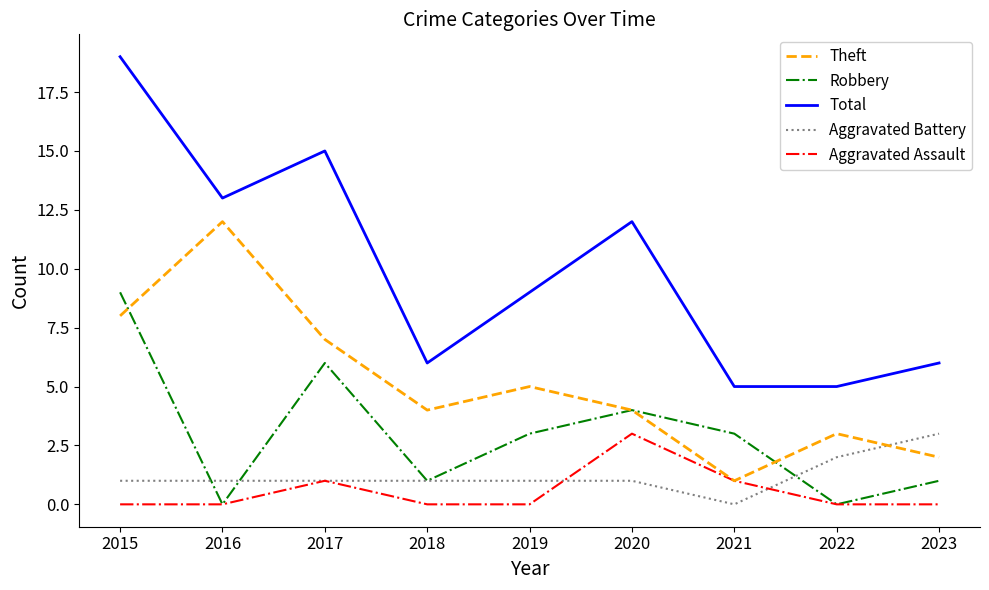

True or false: Total and Aggravated Assault cross at least once.

False